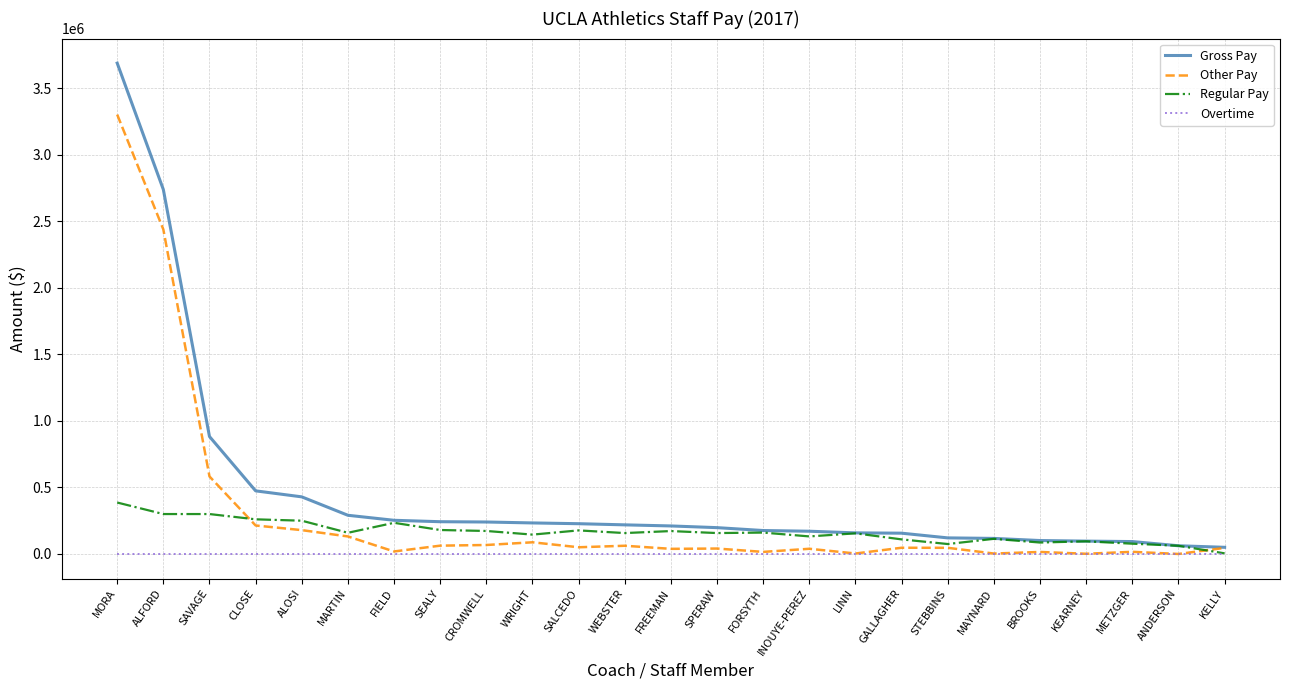

At which category is the sum across all series the highest?

MORA